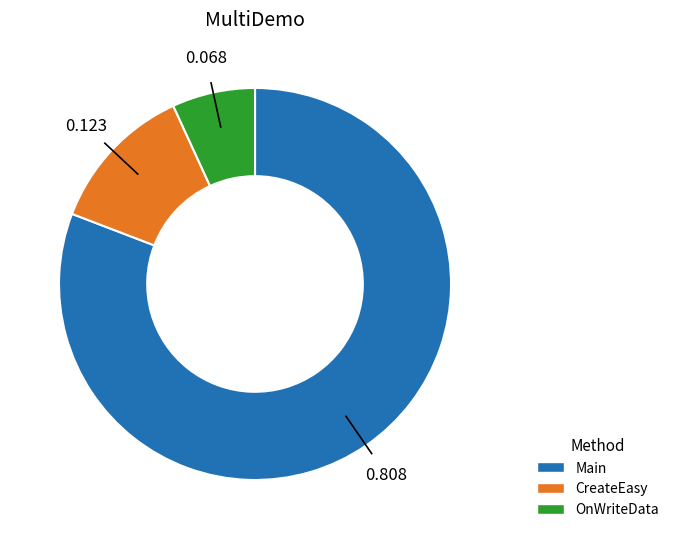

True or false: Main accounts for 91% of the total.

False